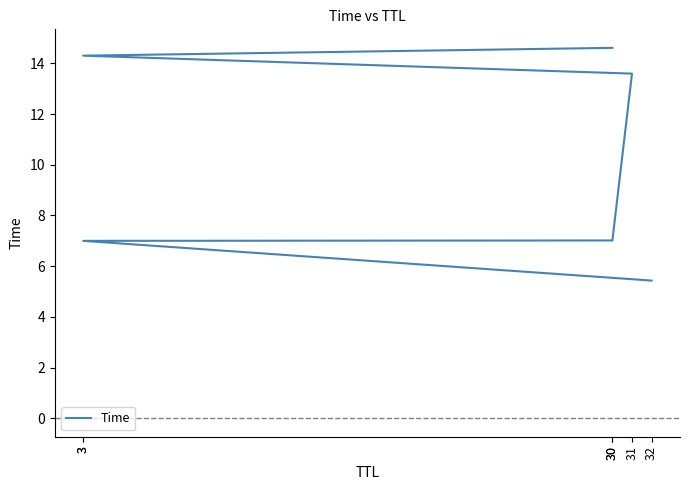

Which has a higher value, 3 or 32?

3